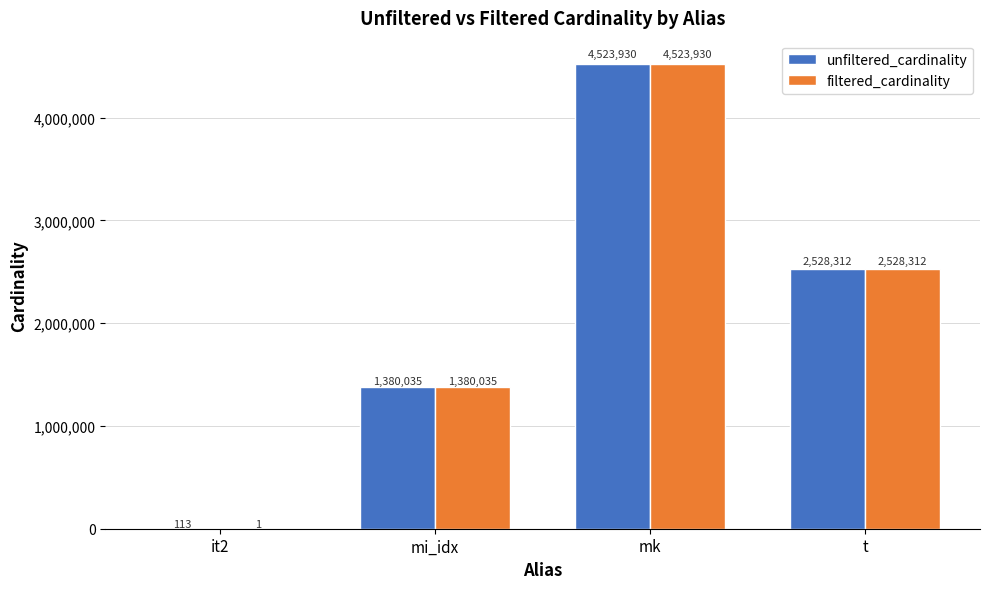

Between it2 and t, which series saw the biggest shift?

filtered_cardinality